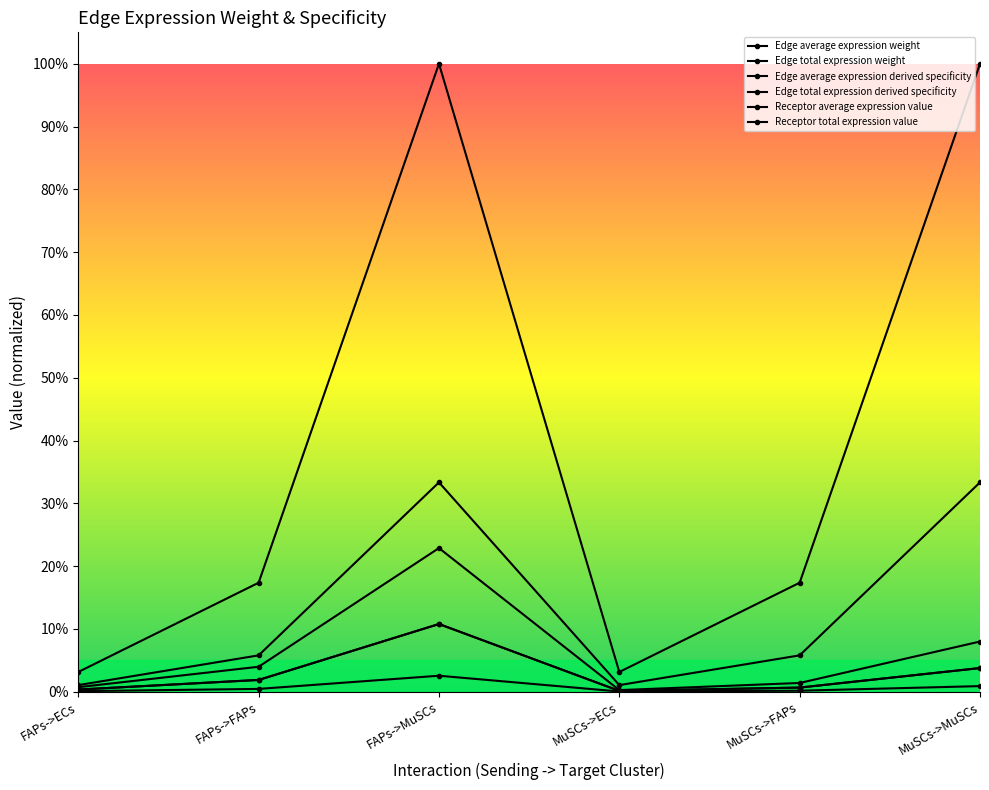

At how many categories does at least one series exceed 0?

6